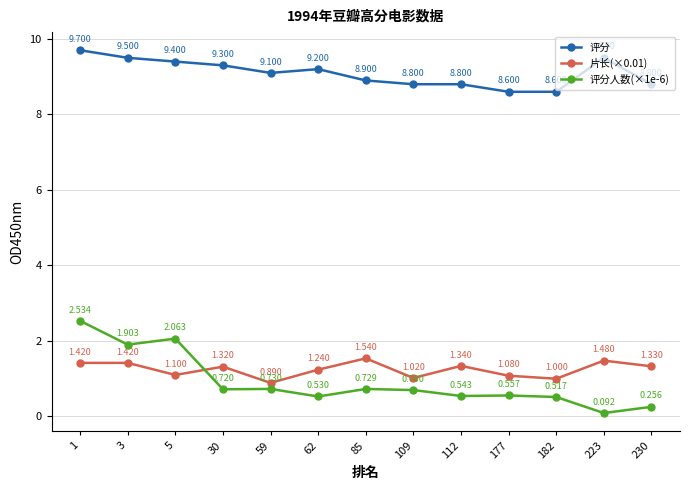

Which series has the largest total across all categories?

评分